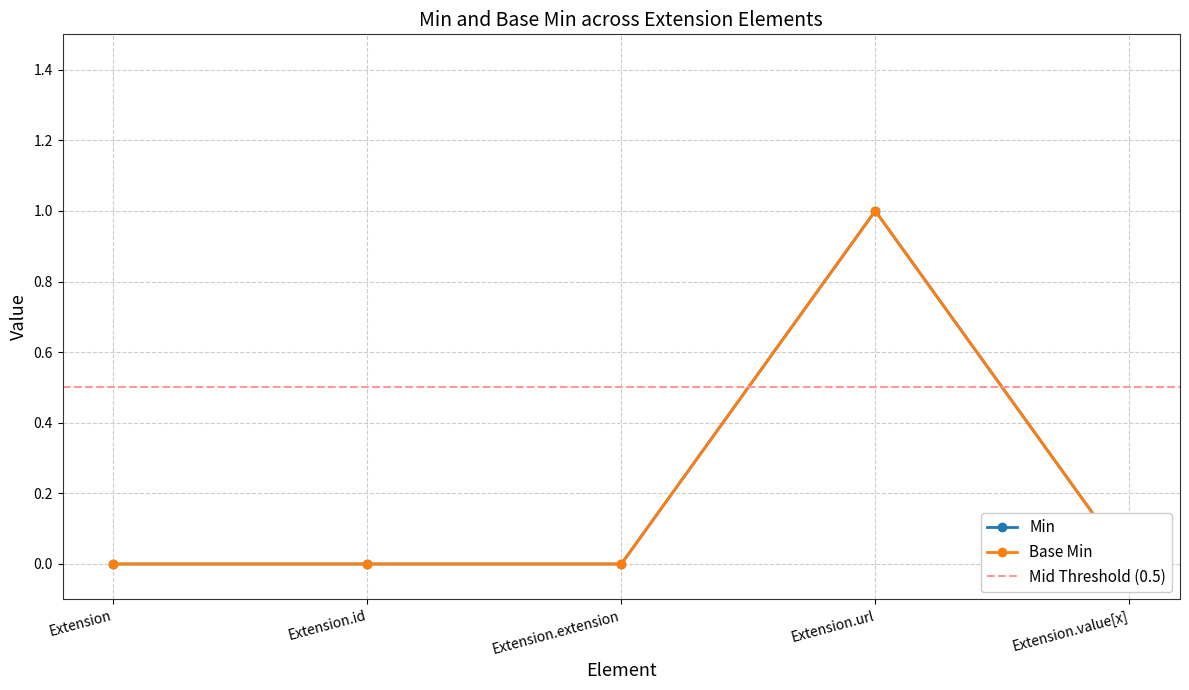

What is the sum of all Base Min values?

1